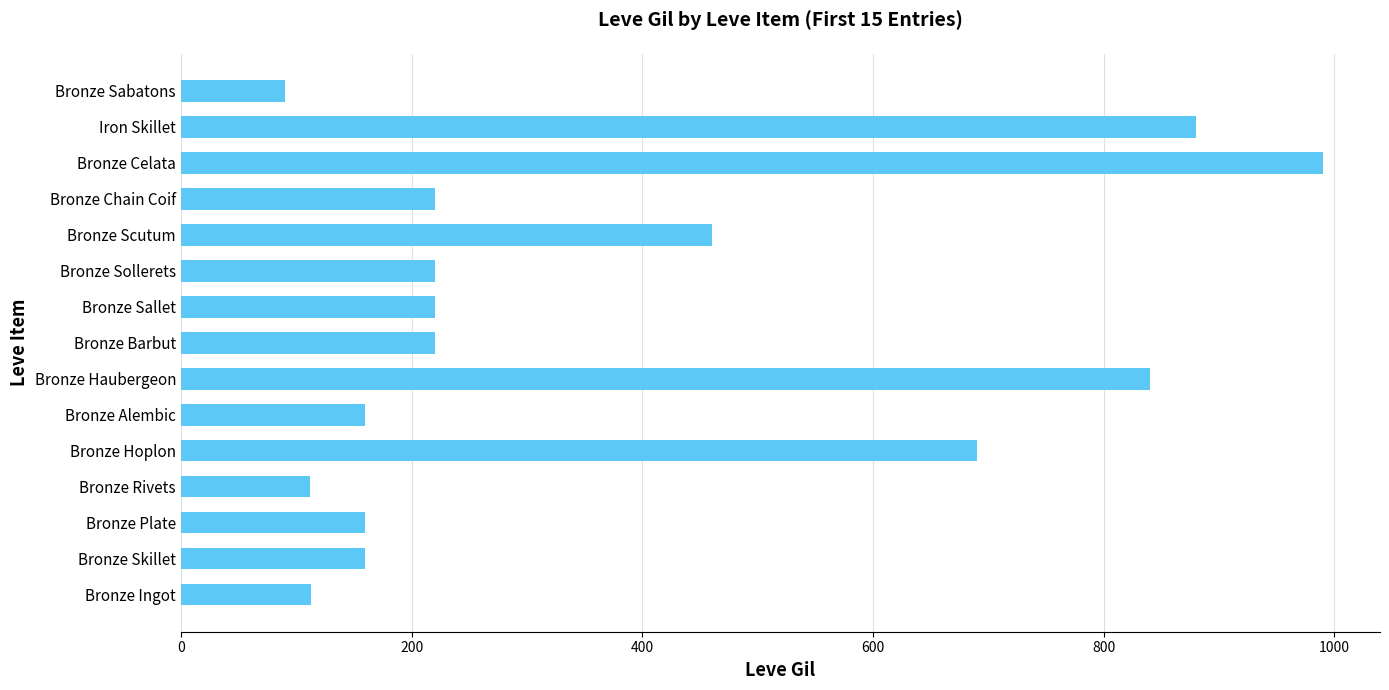

Which has a higher value, Bronze Hoplon or Bronze Barbut?

Bronze Hoplon